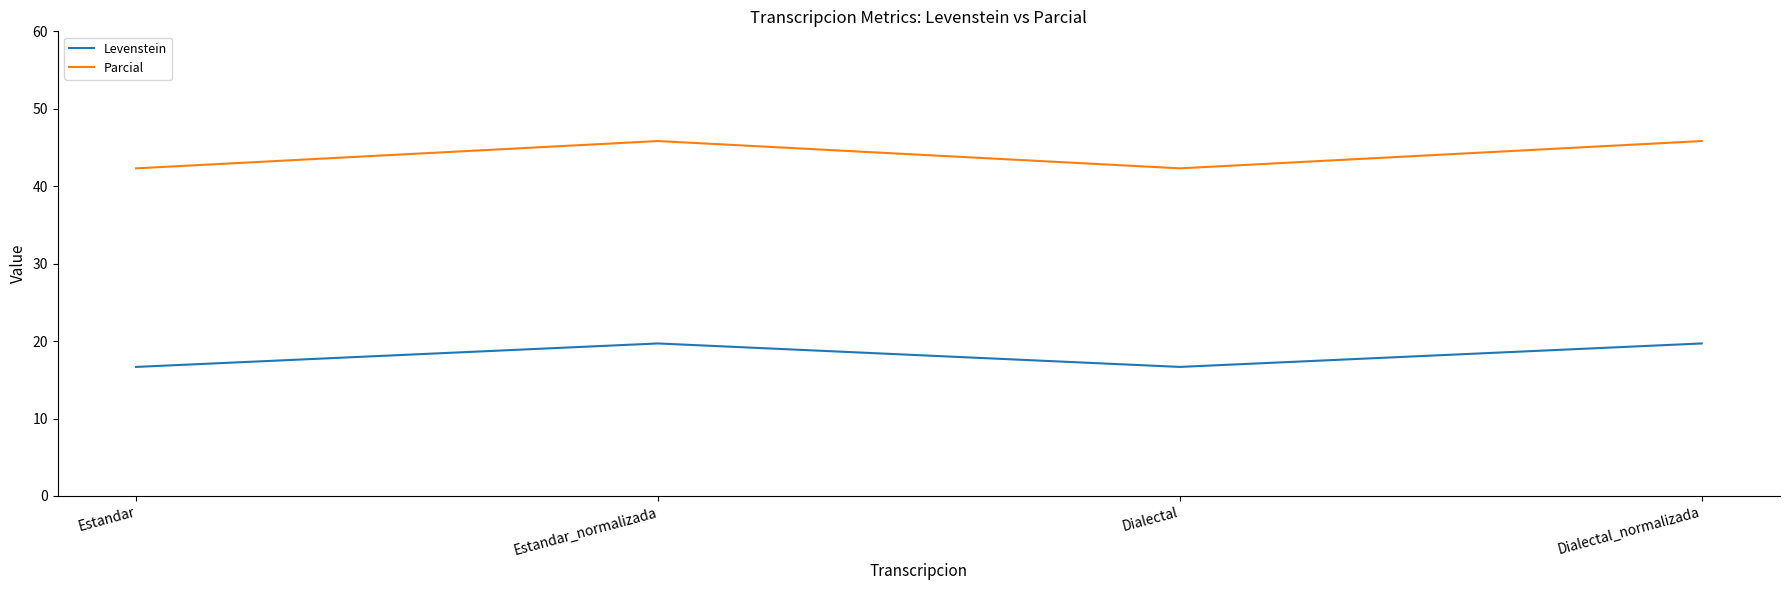

True or false: Parcial and Levenstein intersect in this chart.

False